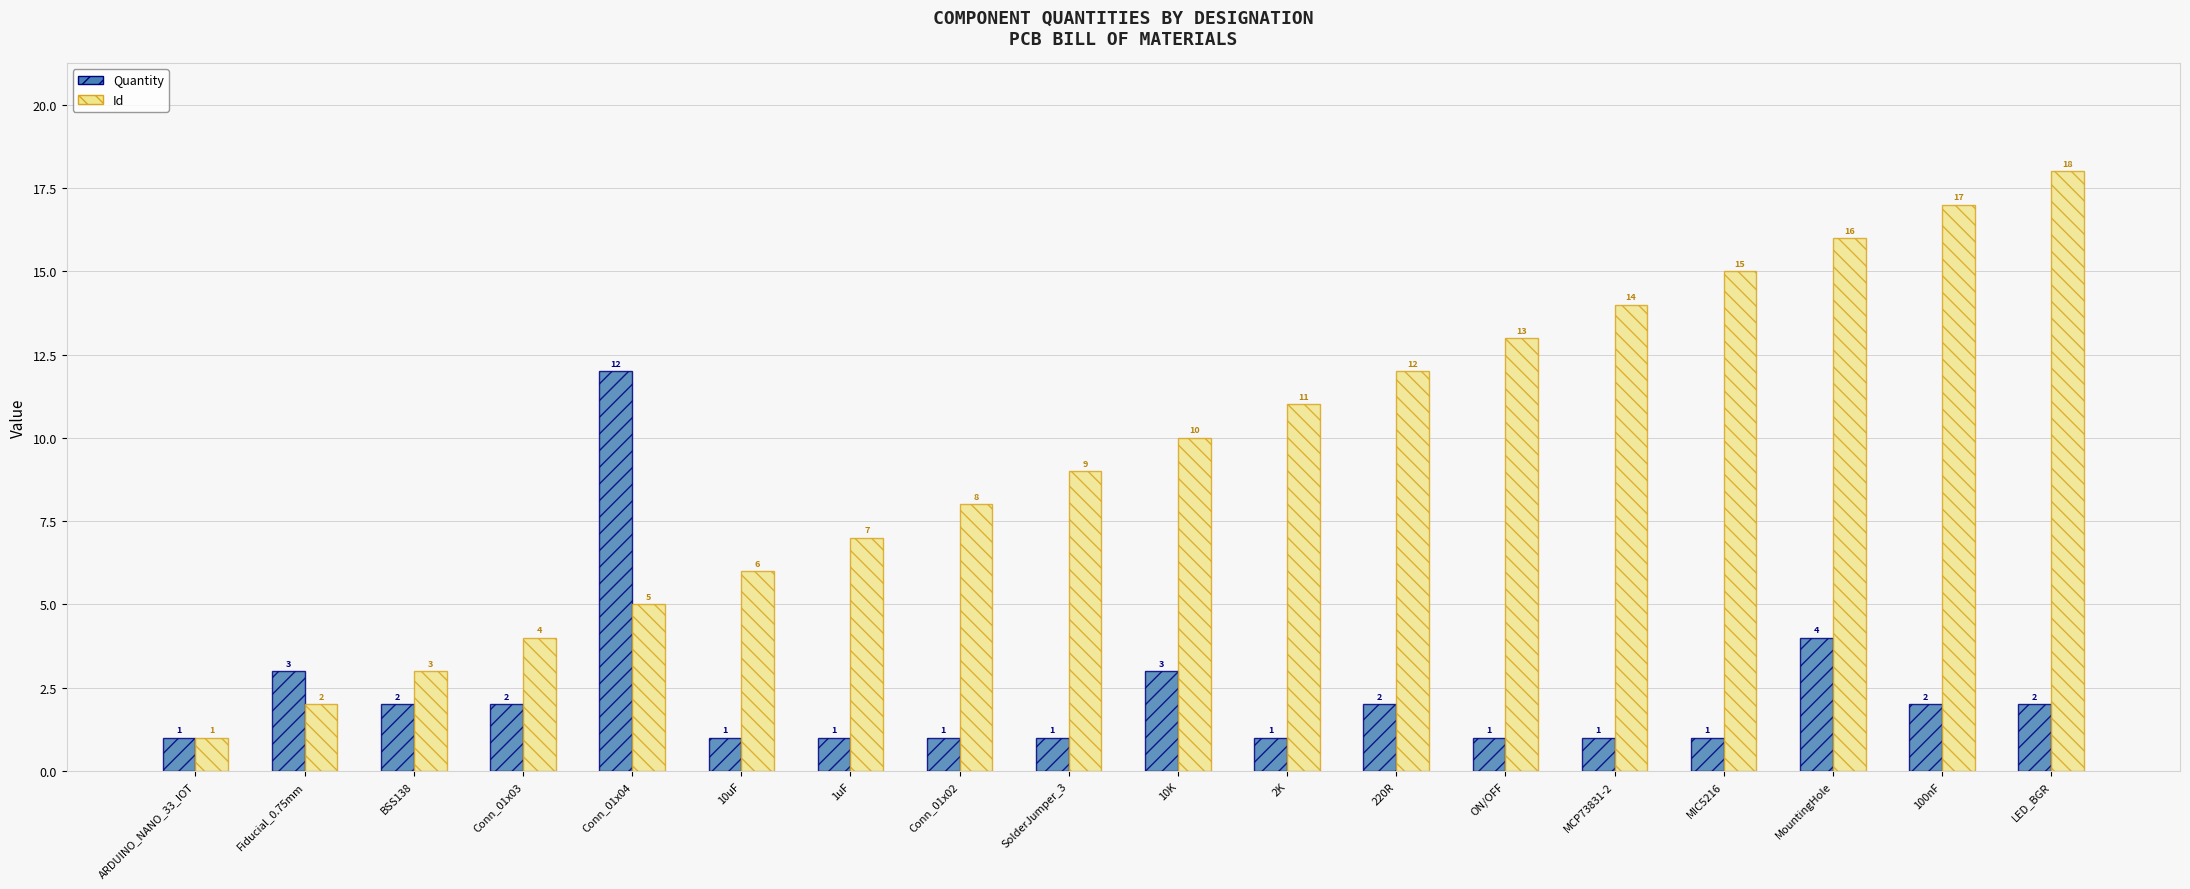

Rank the series by their maximum value, from lowest to highest.

Quantity, Id